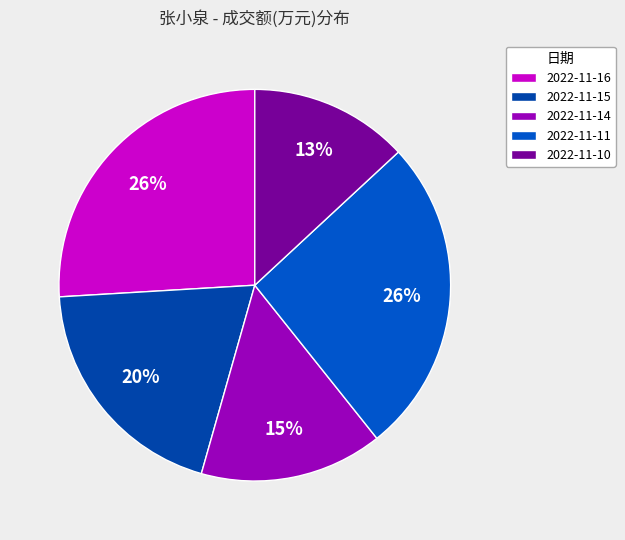

How many slices are in this pie chart?

5